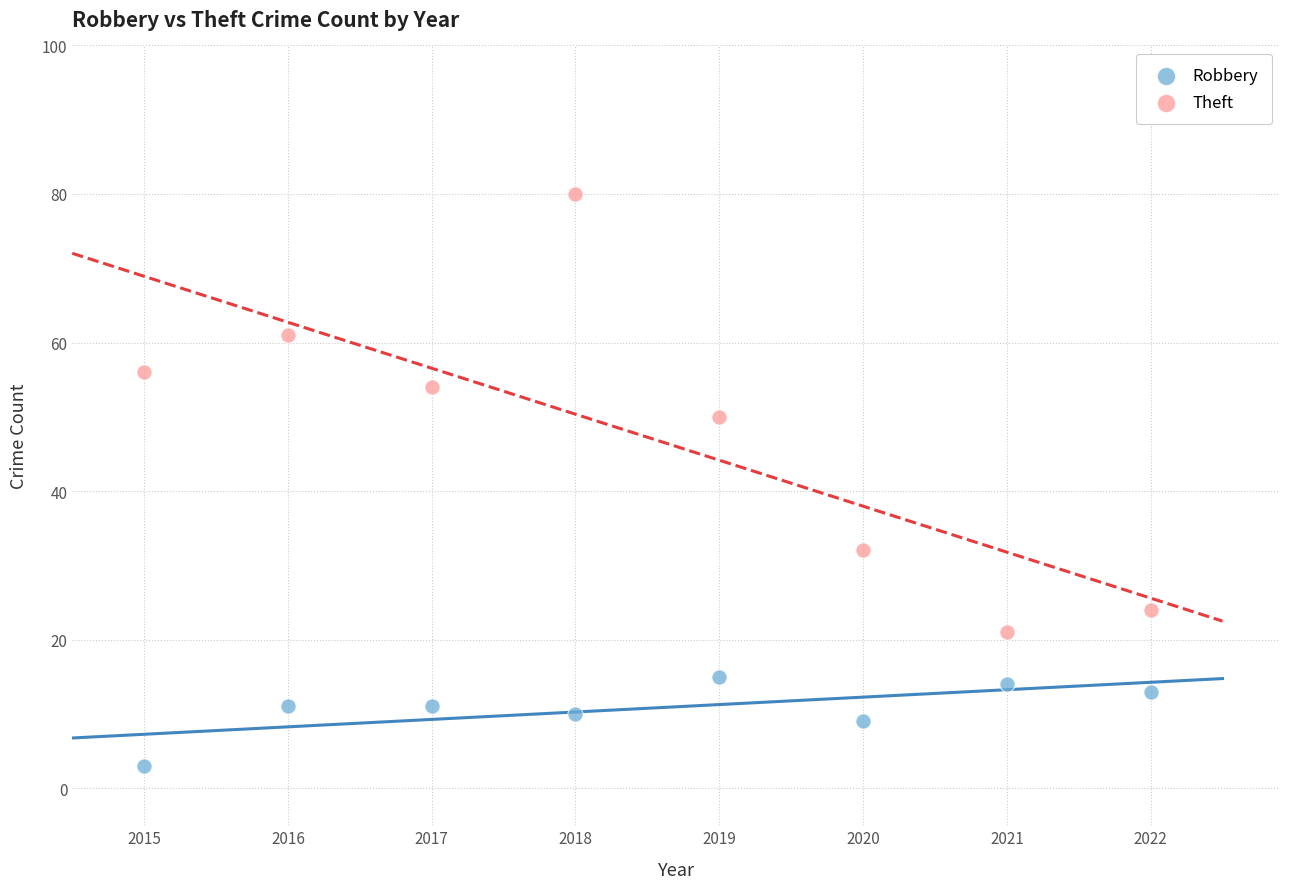

Which series contains the highest Y value?

Theft